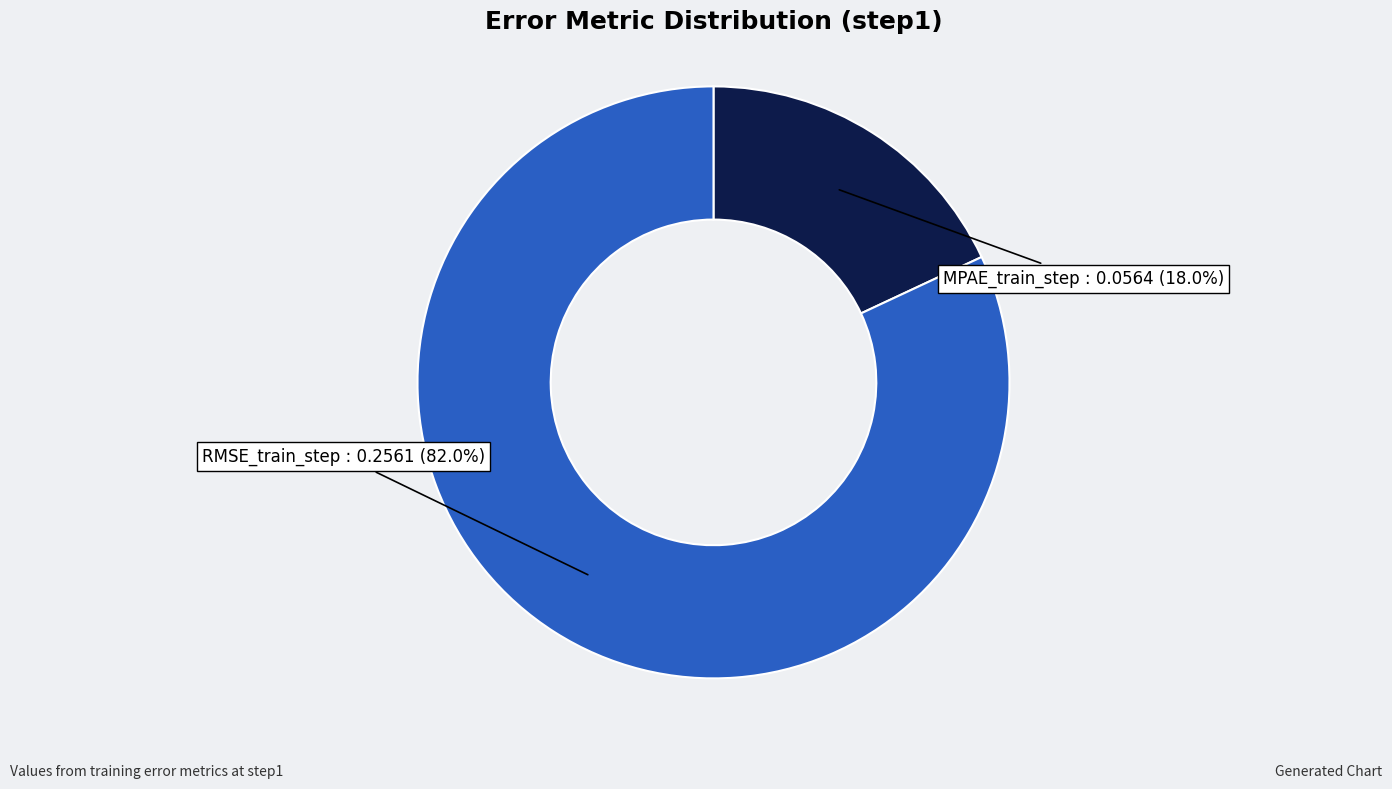

What is the largest slice in the pie chart?

RMSE_train_step